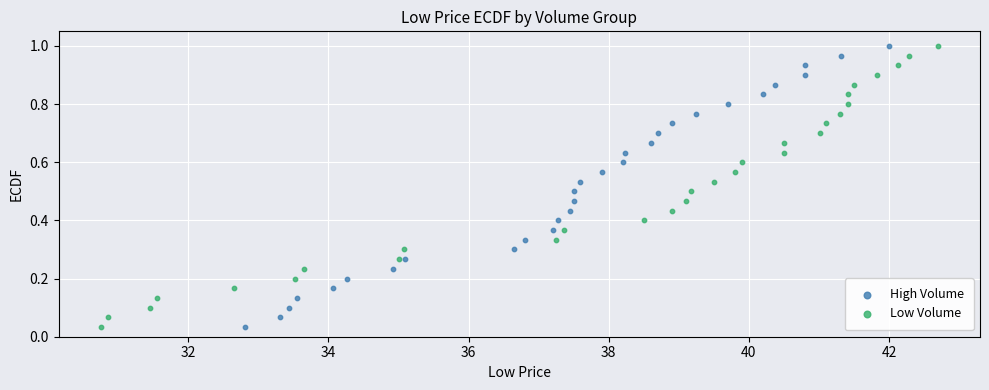

What are all the series names shown in the legend?

High Volume, Low Volume